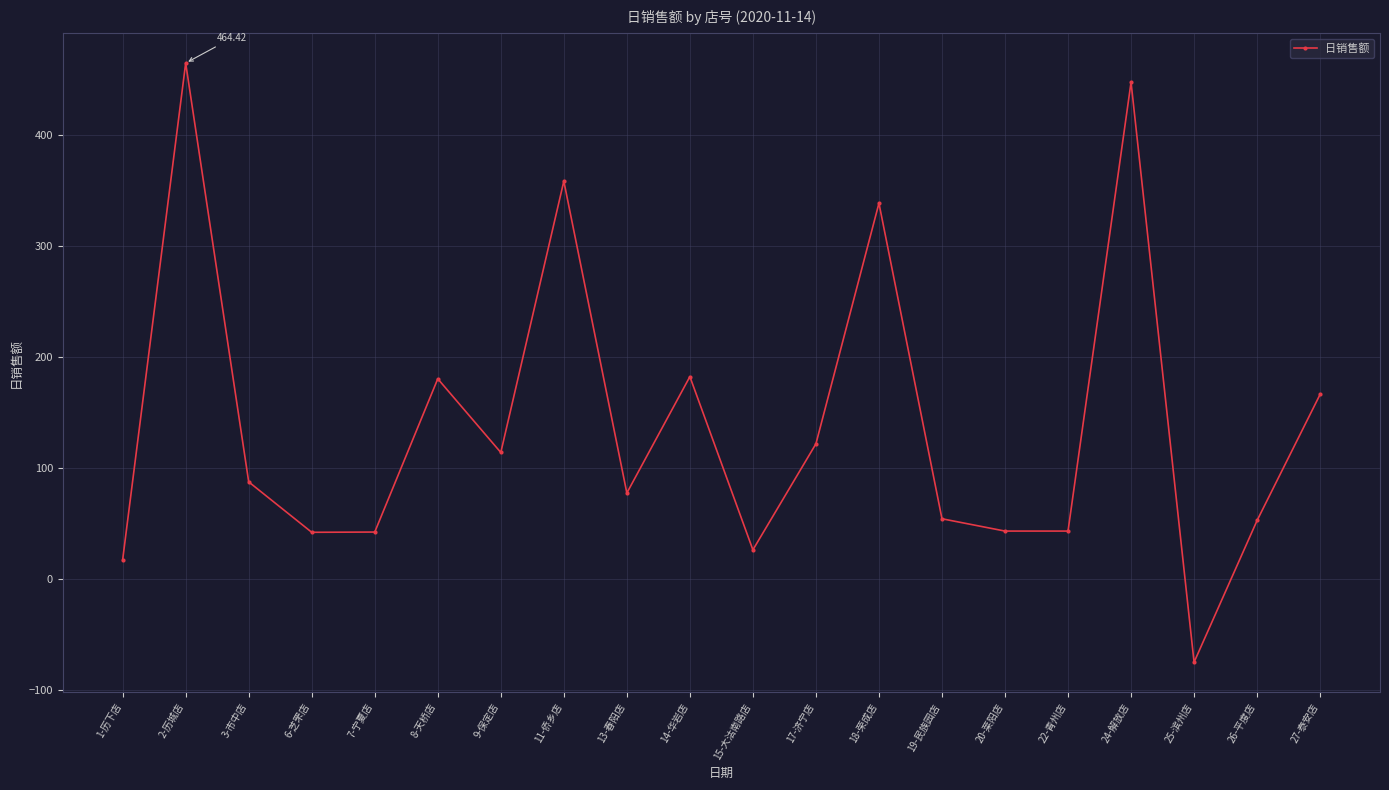

At which label does the data first exceed 87?

2-历城店